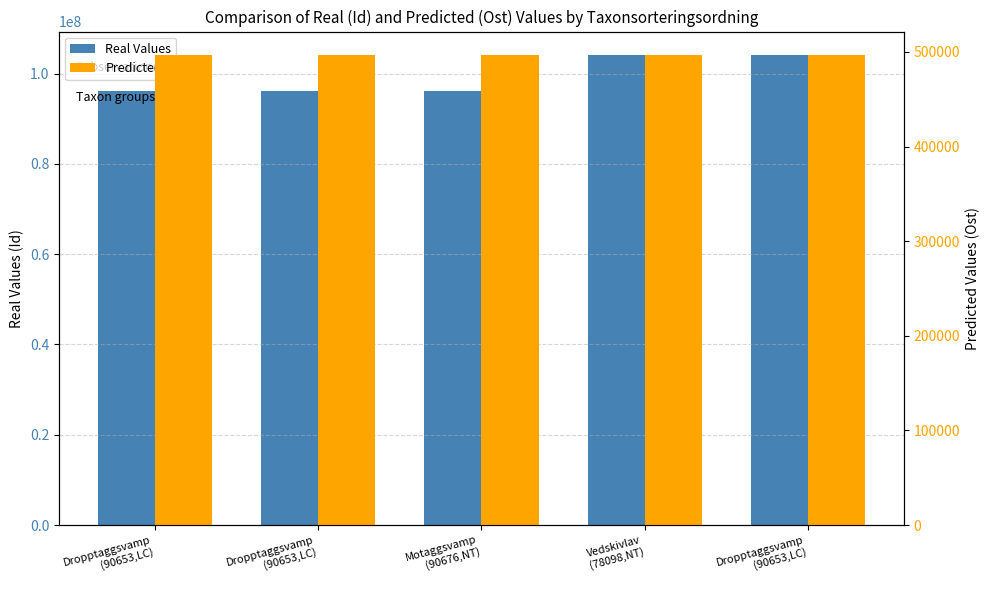

Which has a higher value, Motaggsvamp
(90676,NT) or Vedskivlav
(78098,NT)?

Vedskivlav
(78098,NT)